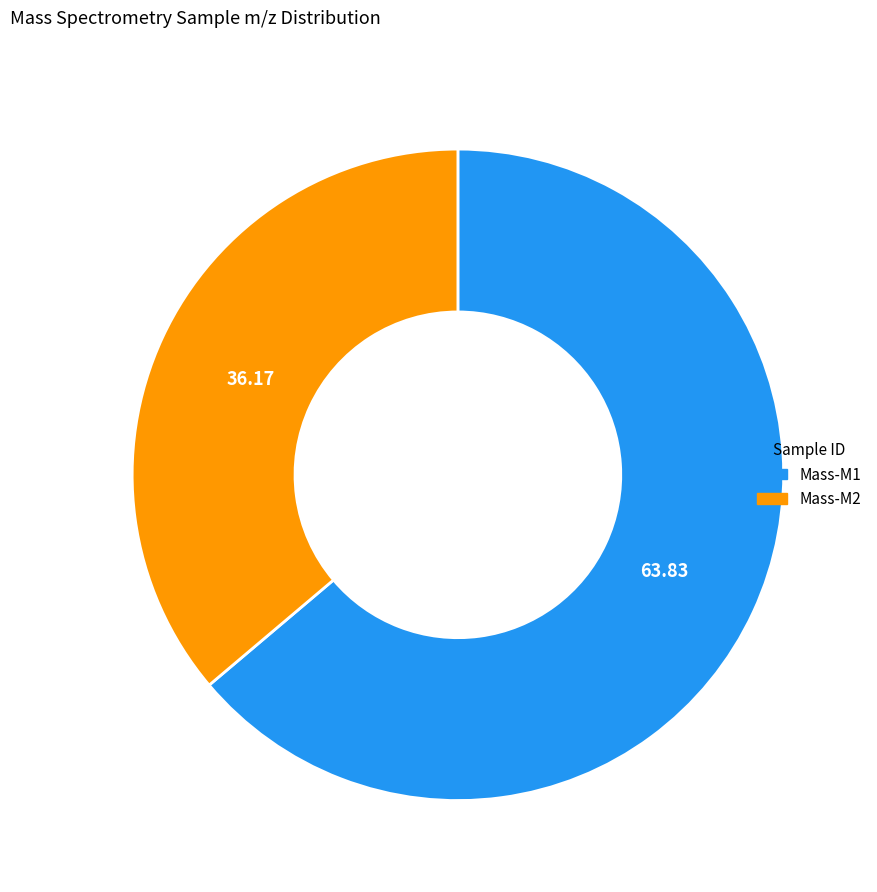

Approximately how many times larger is the value at Mass-M2 compared to Mass-M1?

0.6